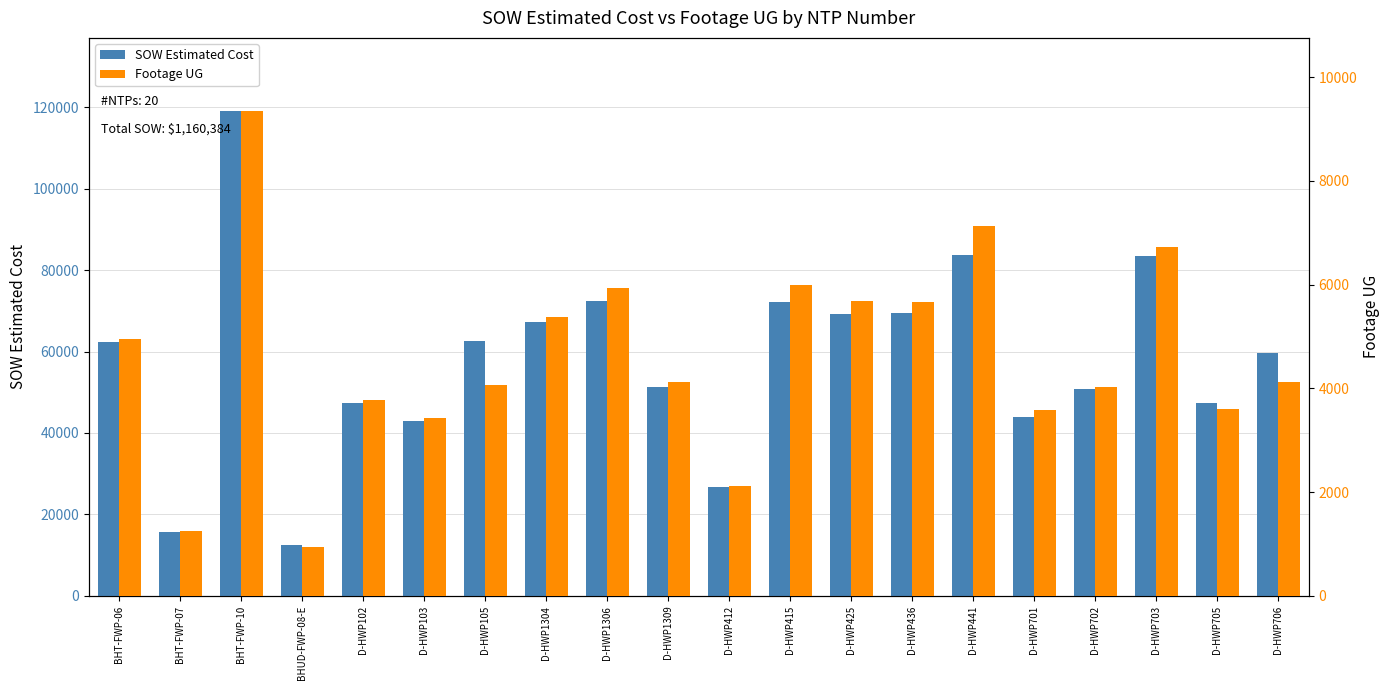

Does the chart contain any negative values?

No